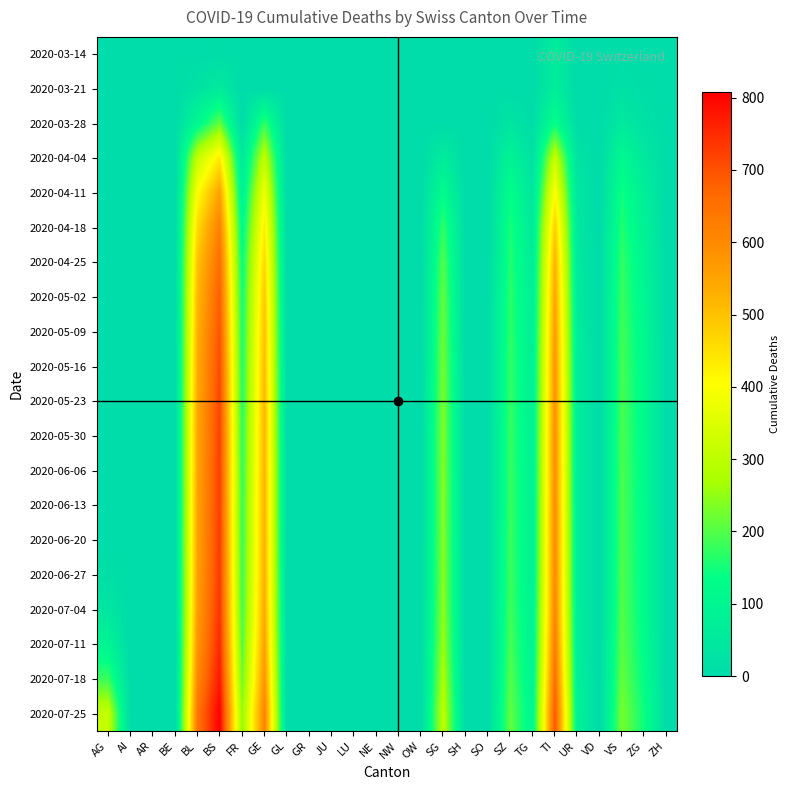

Count the number of categories in the chart.

26